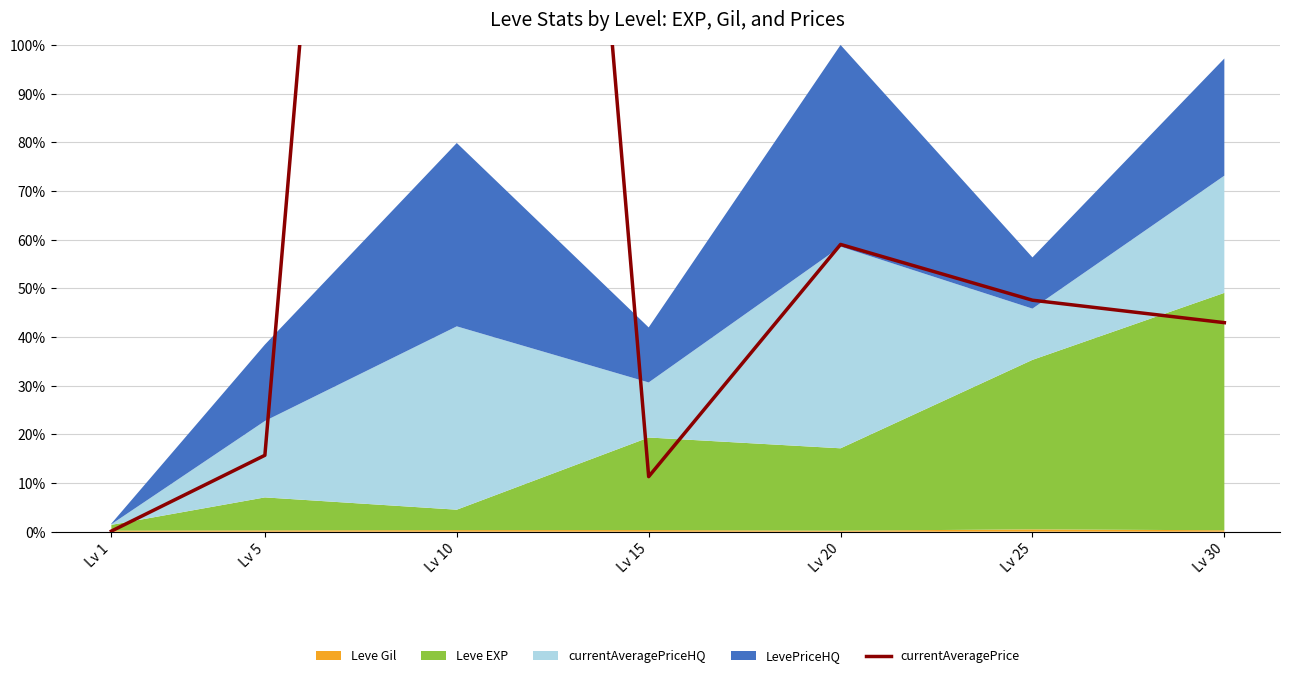

Between Lv 20 and Lv 25, which is larger?

Lv 20